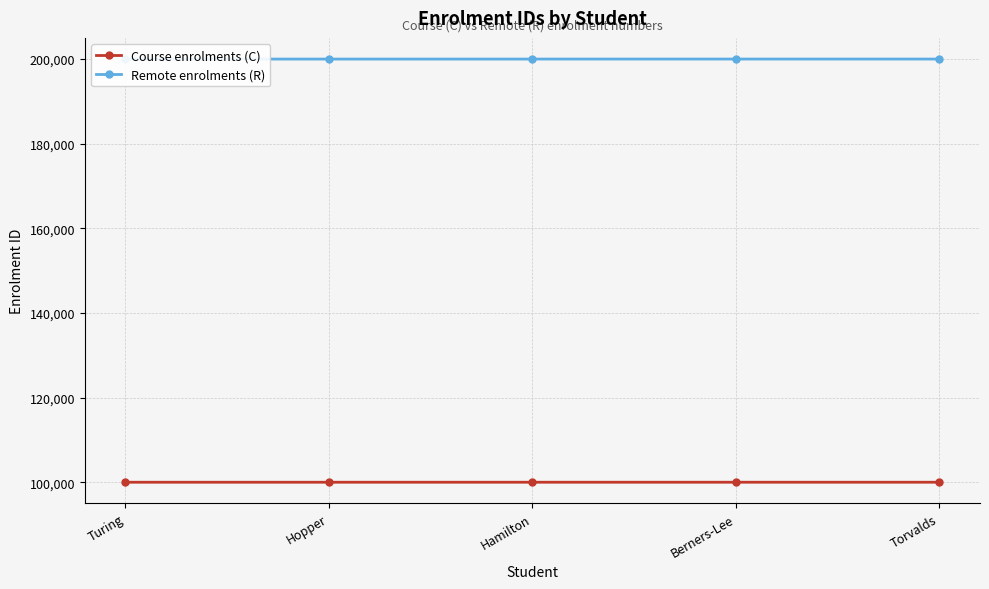

Rank the categories by Course enrolments (C) value from highest to lowest.

Torvalds, Berners-Lee, Hamilton, Hopper, Turing